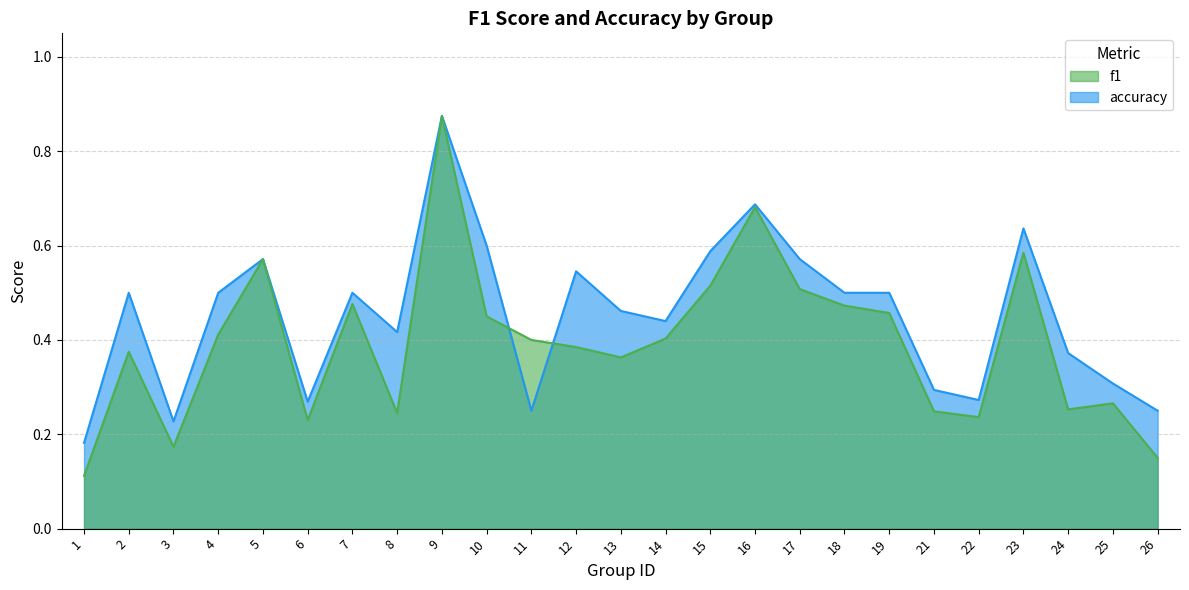

Where is f1 nearest to the value 0?

1